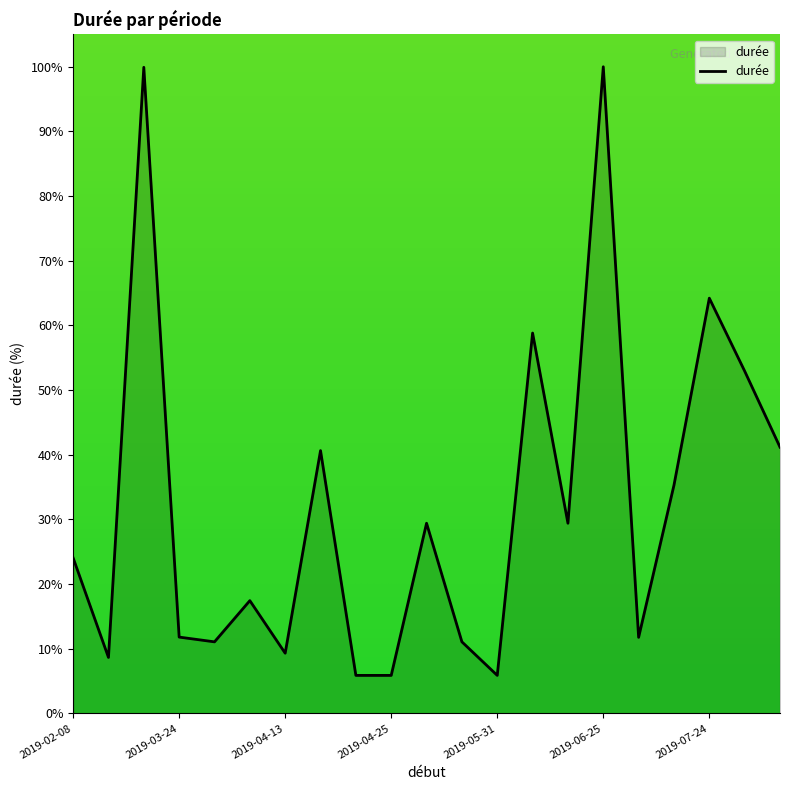

What is the greatest value displayed?

100.0